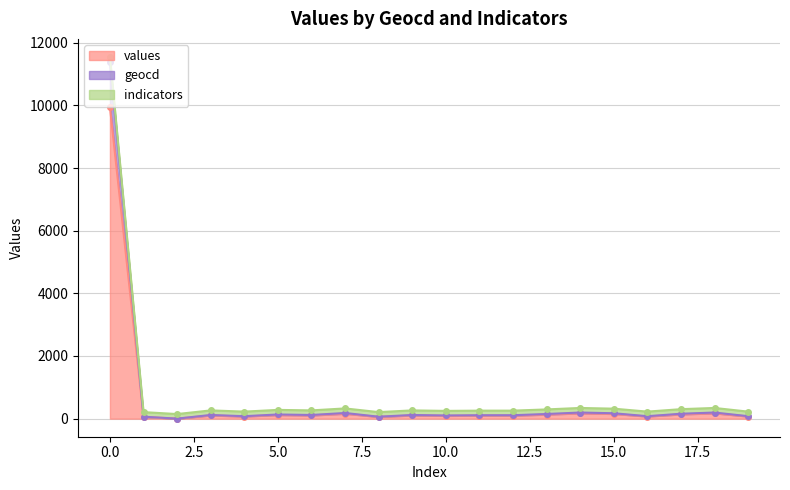

Which has a higher value, 14 or 4?

14